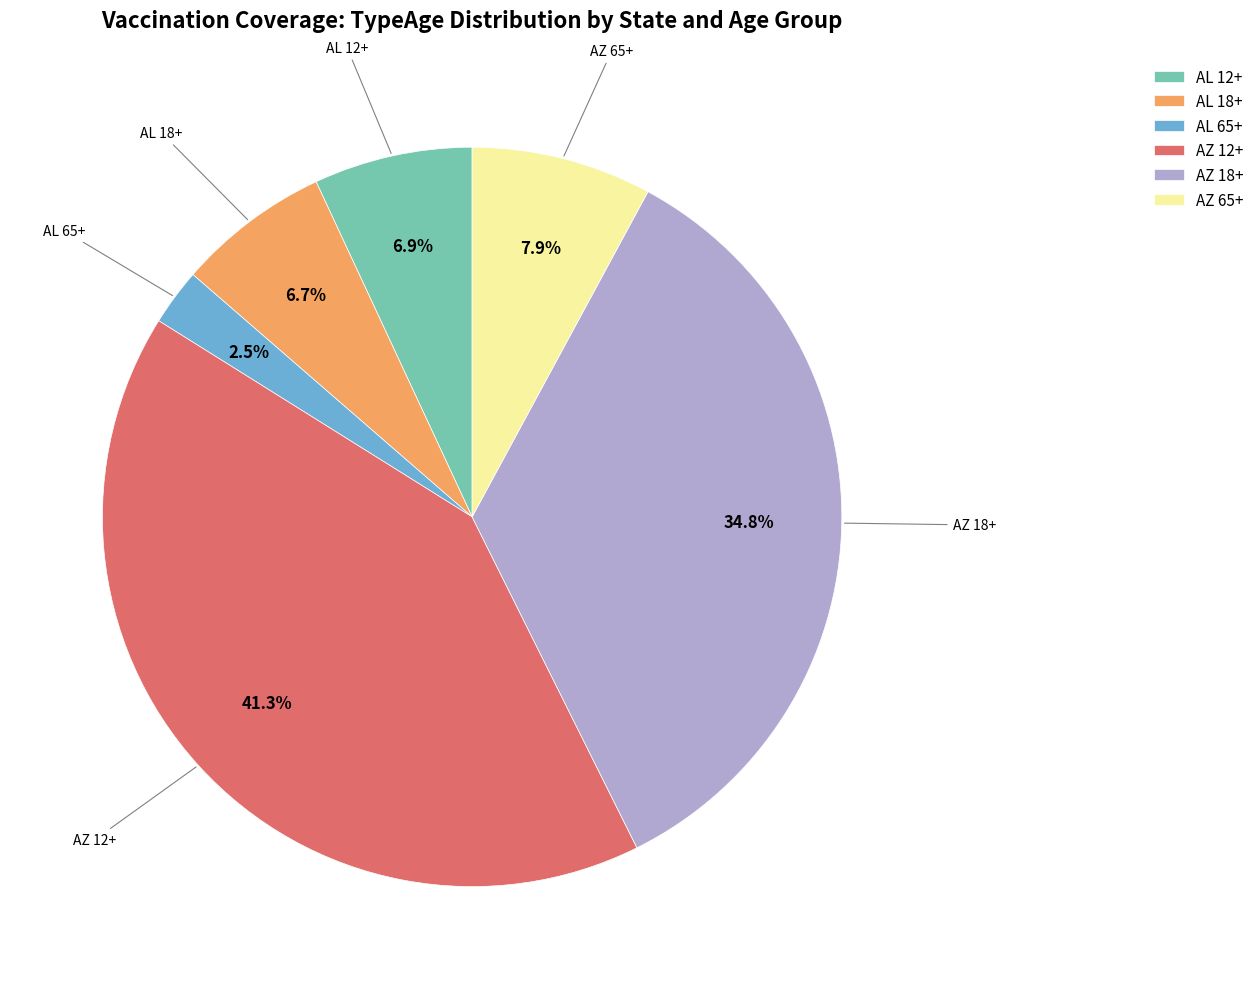

Which has a higher value, AZ 18+ or AL 65+?

AZ 18+